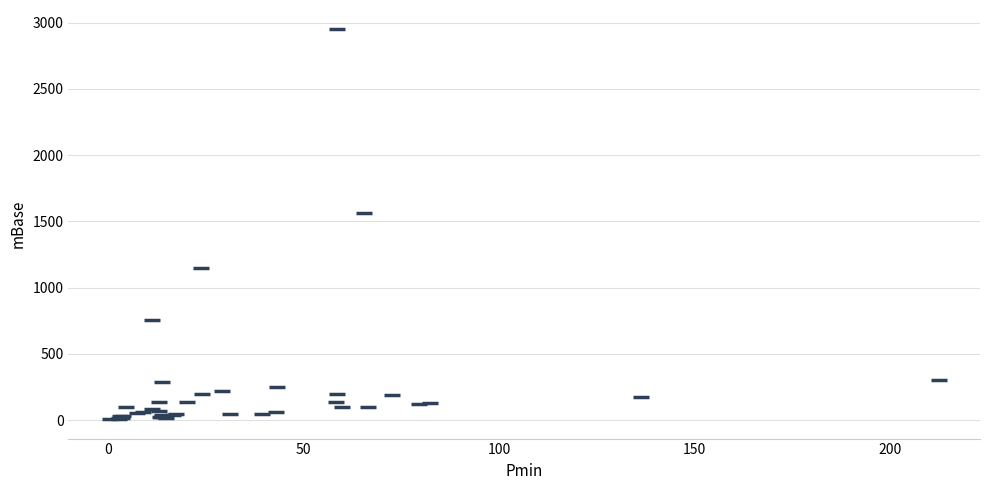

What Y value in the scatter plot is closest to 1477?

1559.5